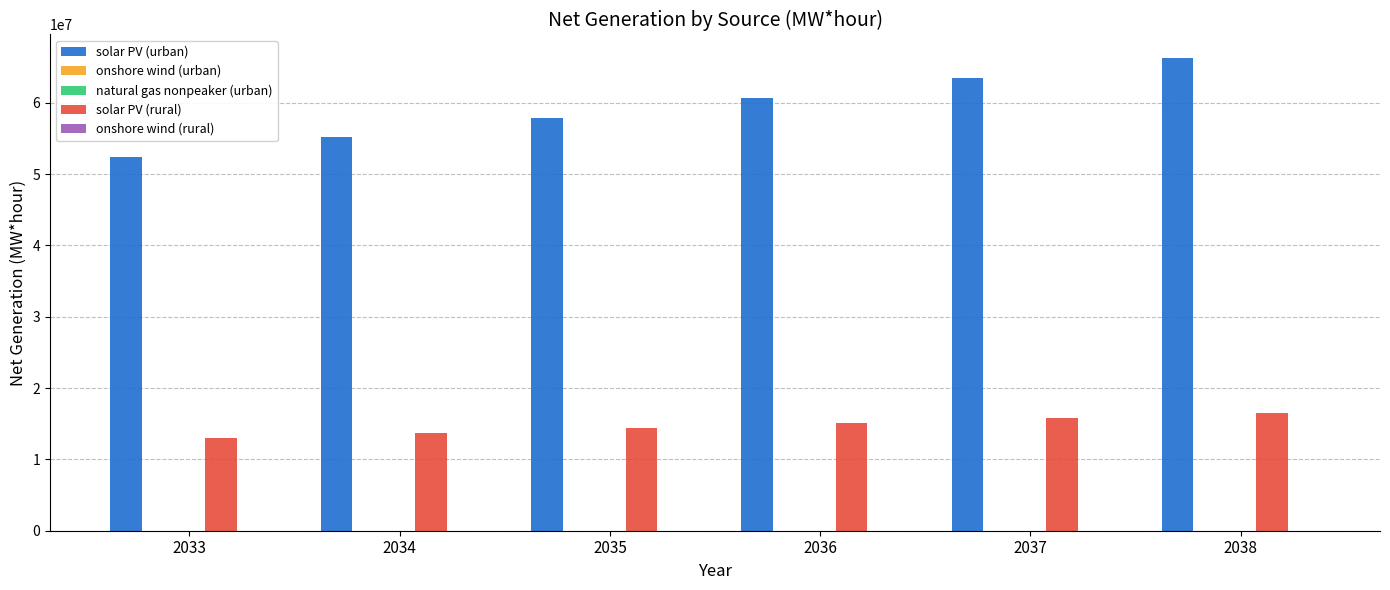

Which series has the widest spread of values?

solar PV (urban)